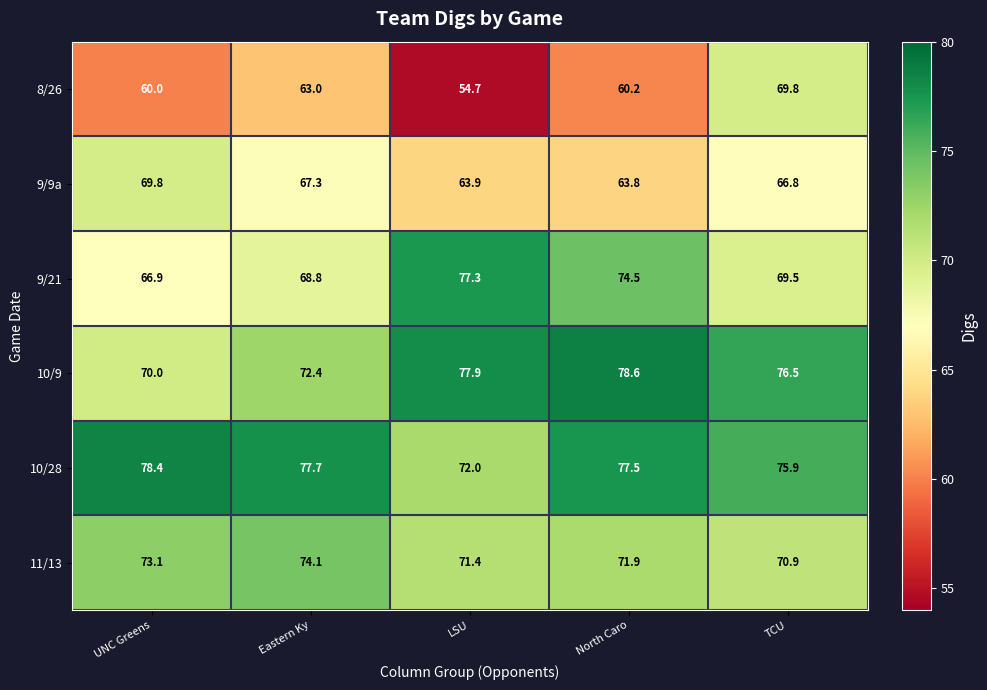

The value of 9/21 at North Caro is 50.2. True or false?

False